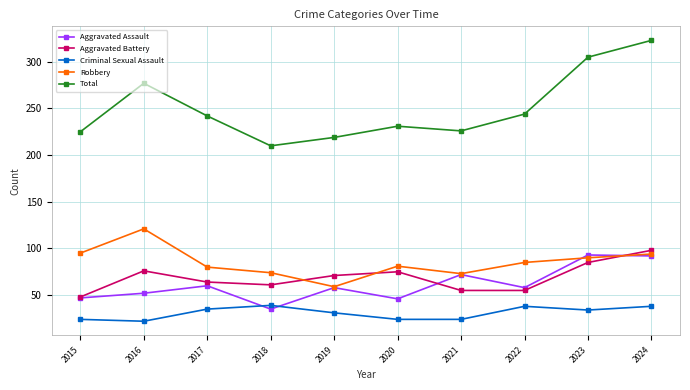

What is the value of the Robbery point at the 6th from the left?

81